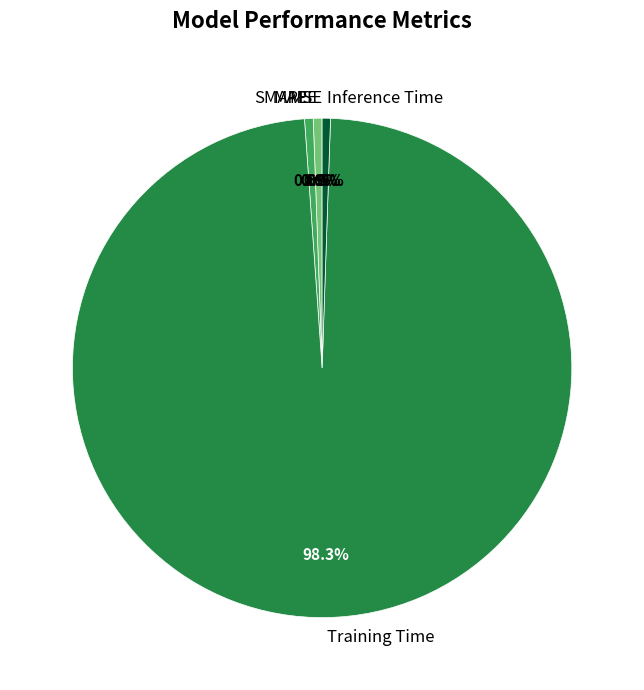

Between SMAPE and Training Time, which is larger?

Training Time